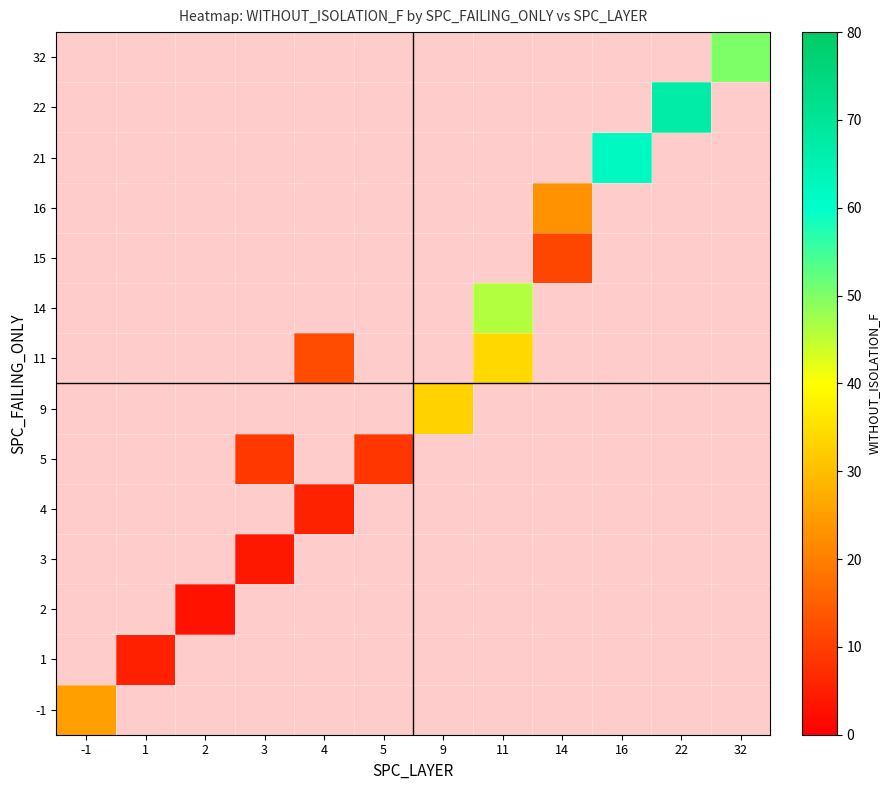

What is the maximum value shown in the chart?

67.0